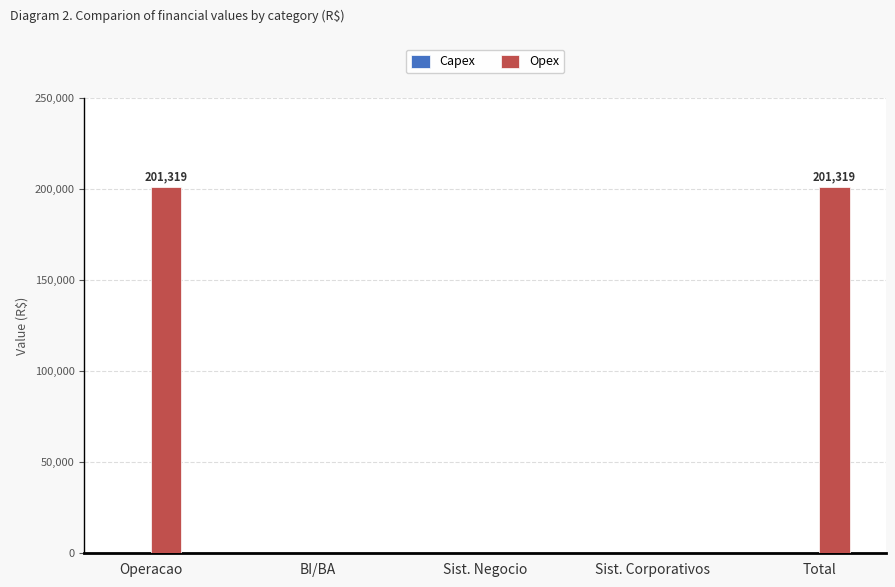

What is the change in value from BI/BA to Total?

+201319.4